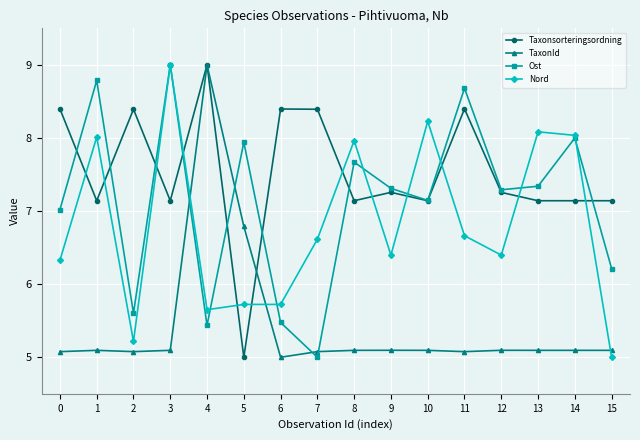

At which category is the sum across all series the highest?

3